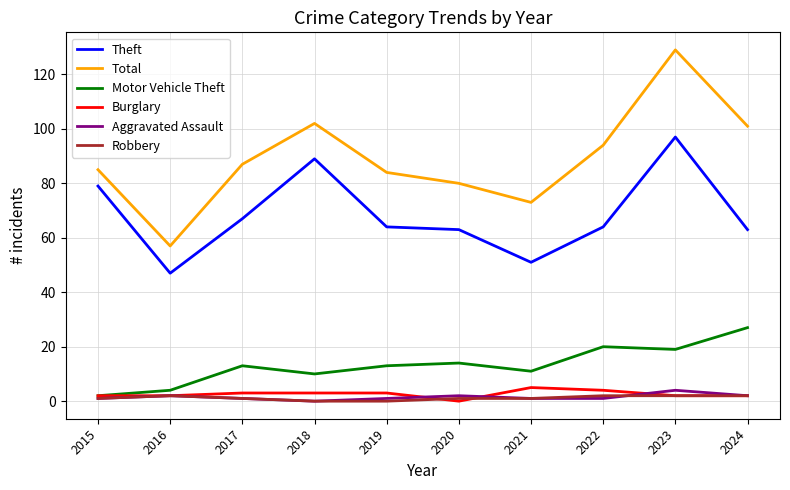

At which category is the sum across all series the highest?

2023